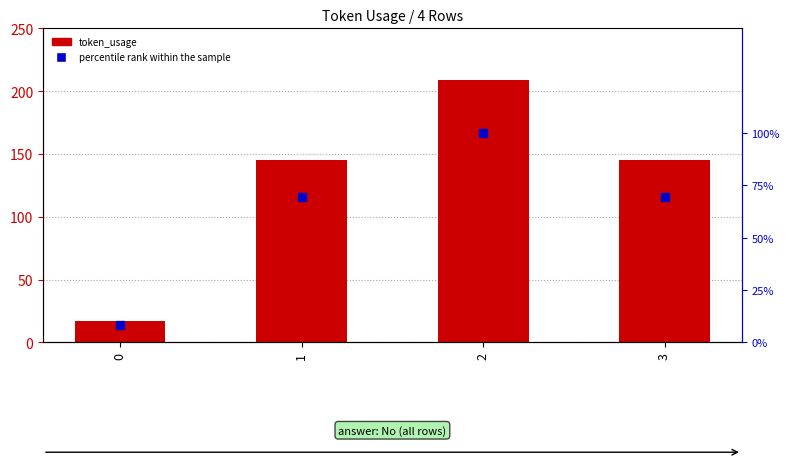

What are all the series names shown in the legend?

token_usage, percentile rank within the sample